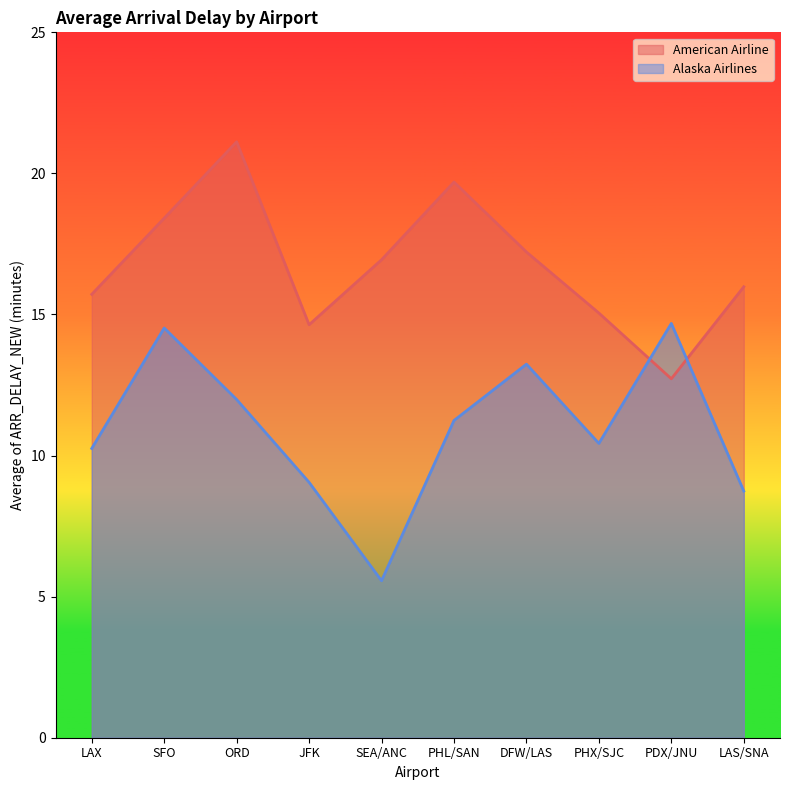

At which category is the sum across all series the highest?

ORD